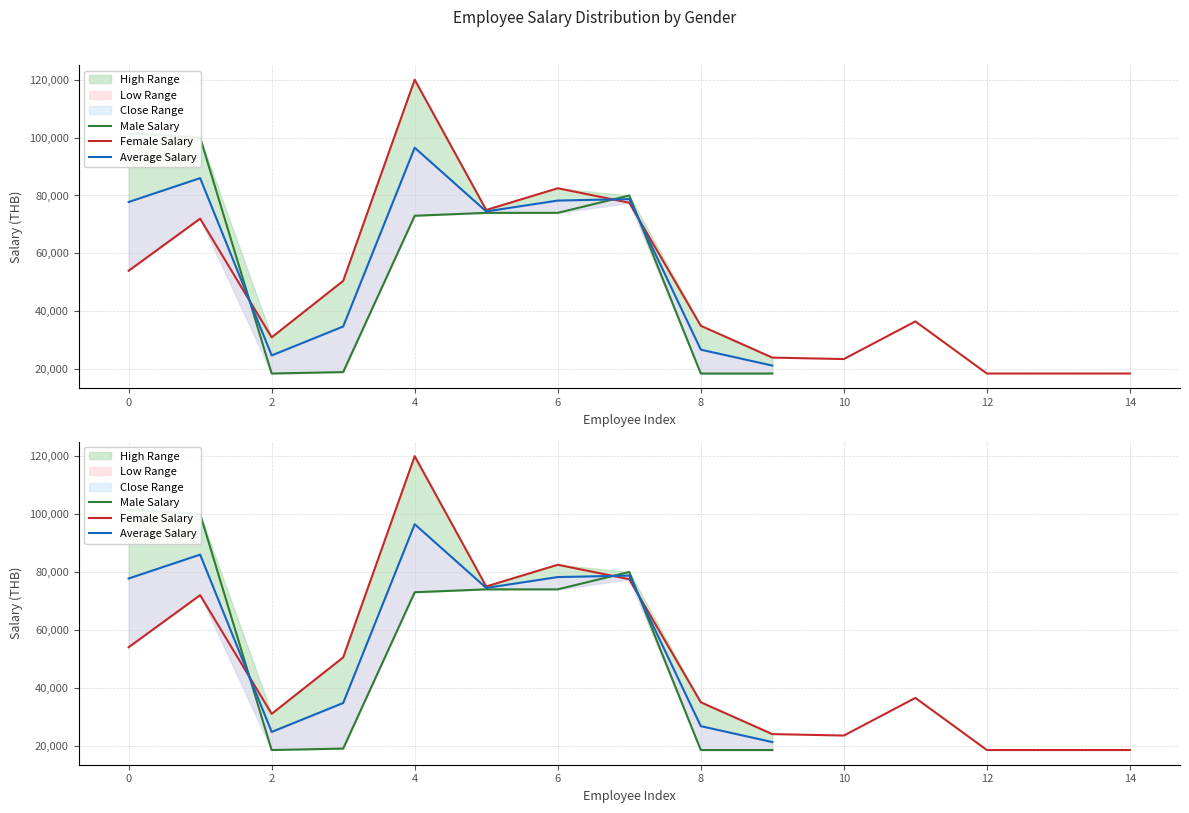

At which category does Male Salary reach its first local valley?

2